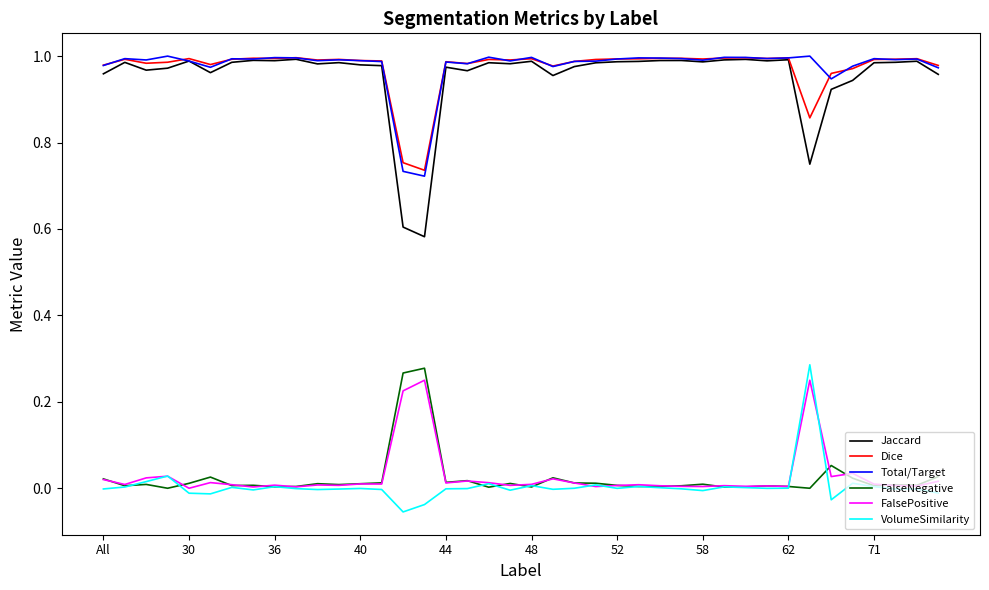

Which series has the largest range (max minus min)?

Jaccard